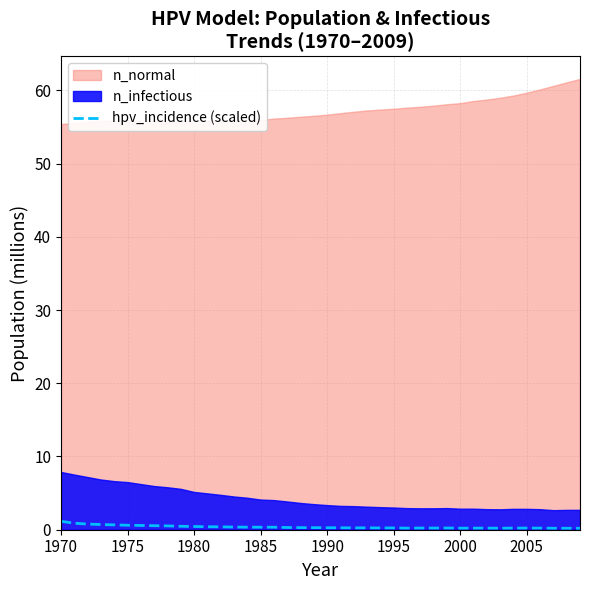

How many points are lower than both their immediate neighbors (excluding endpoints)?

6